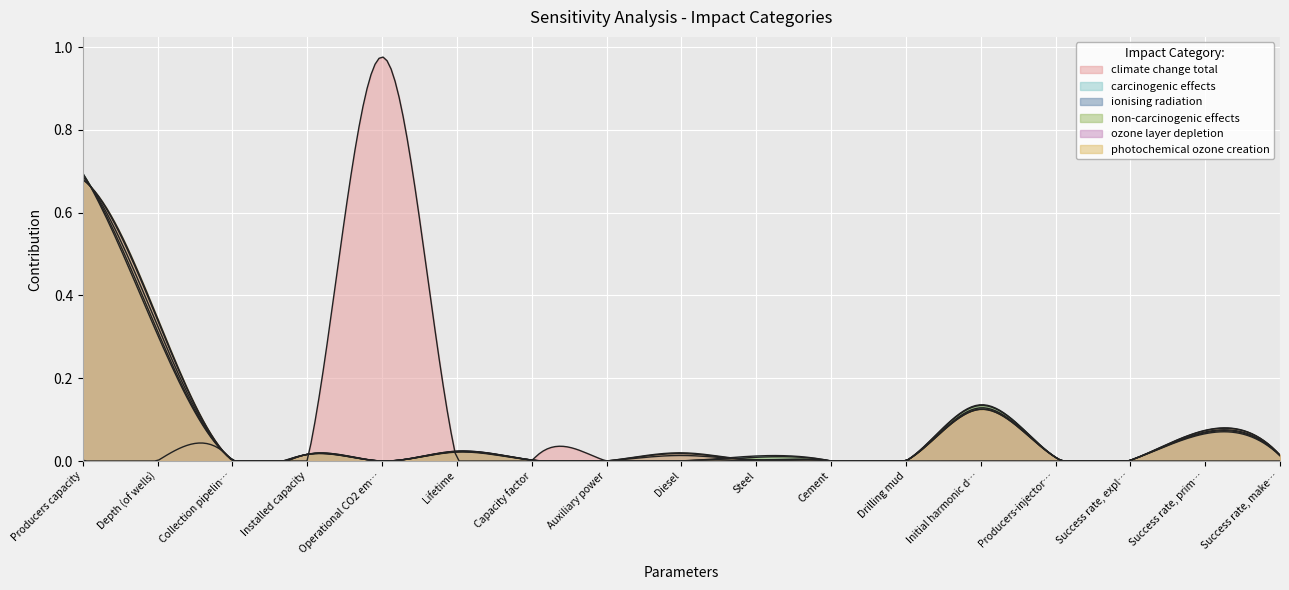

Does the chart display data point markers on the line(s)?

No